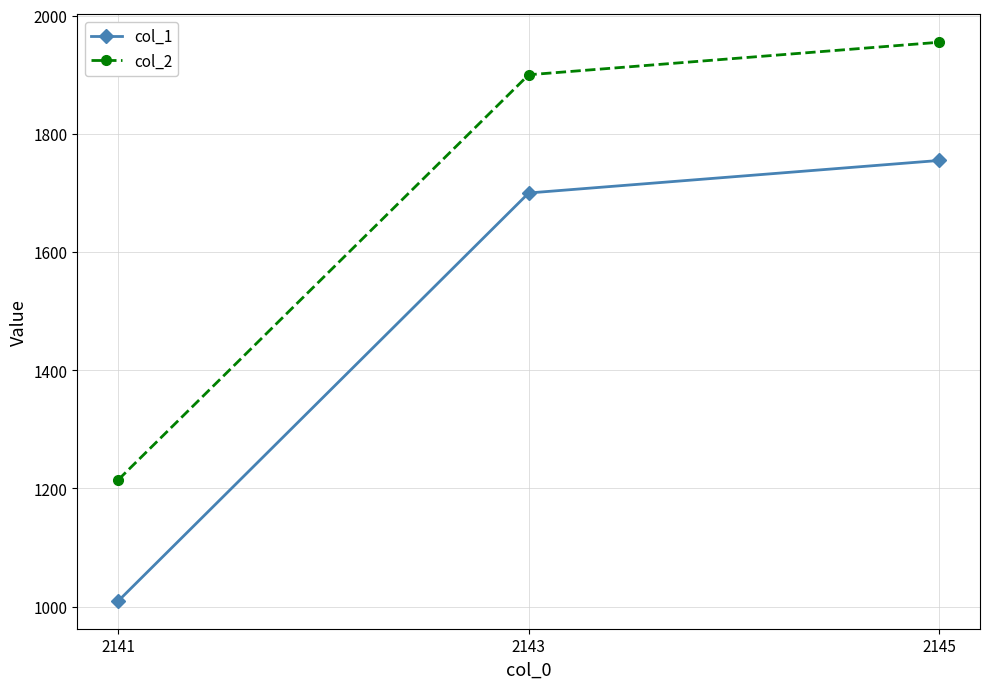

What are all the series names shown in the legend?

col_1, col_2